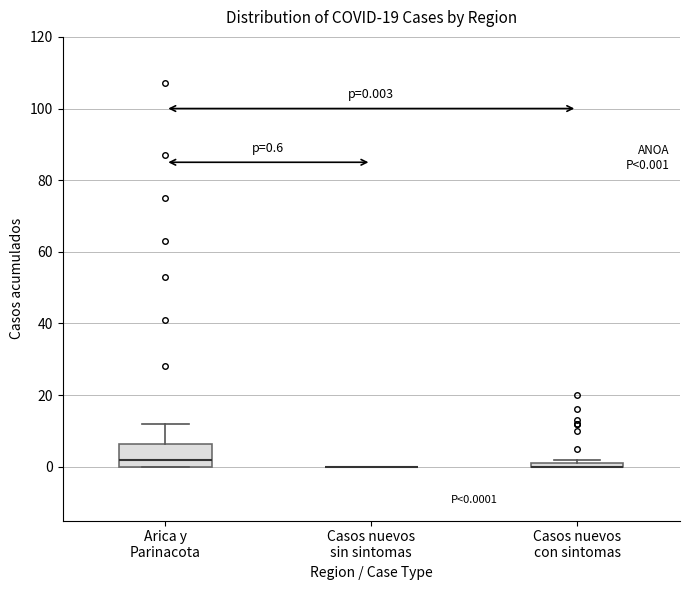

Which box is the tallest, from its lower edge to its upper edge?

Arica y Parinacota